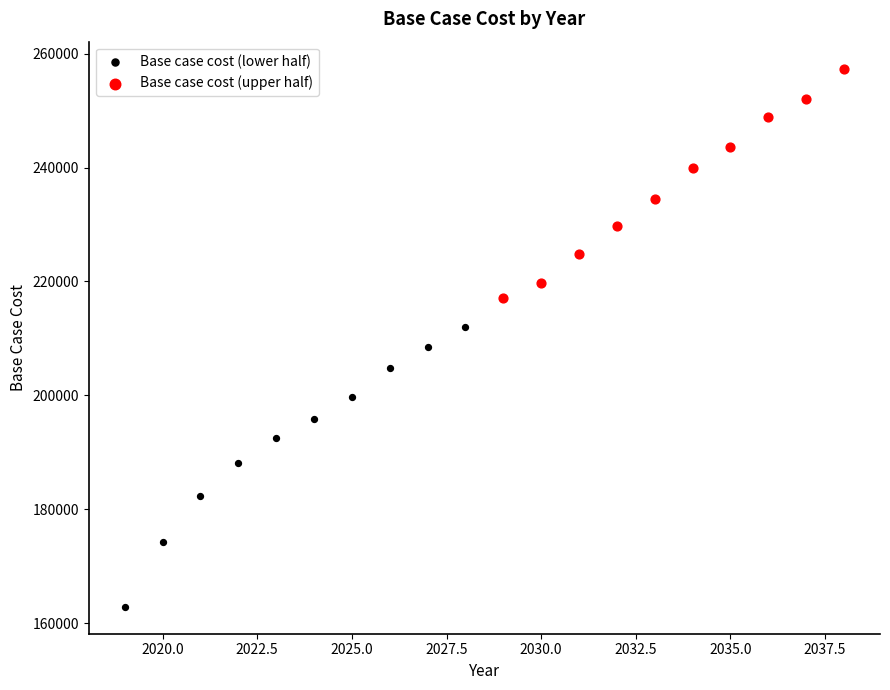

Which series contains the highest Y value?

Base case cost (upper half)